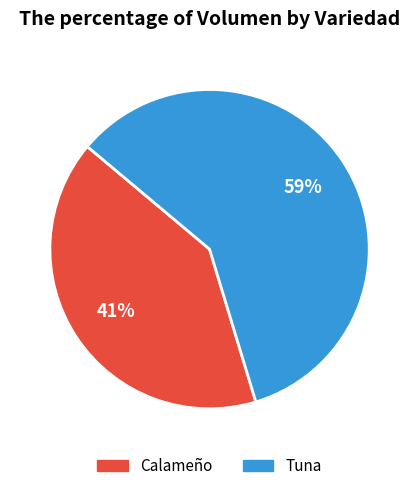

Does any single category account for the majority?

Yes